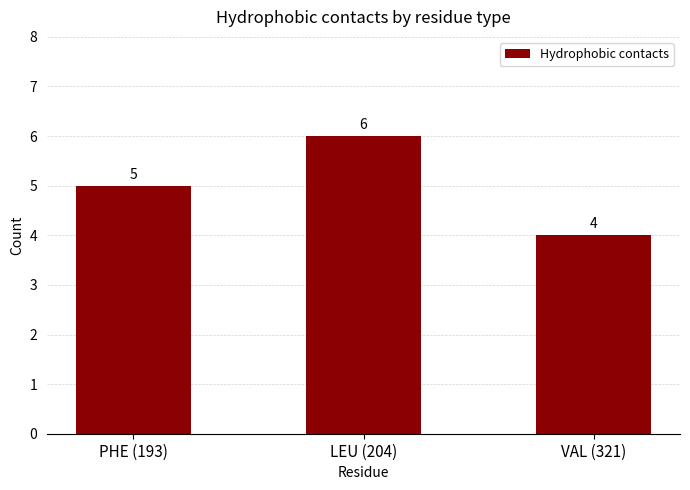

Does the chart contain any negative values?

No